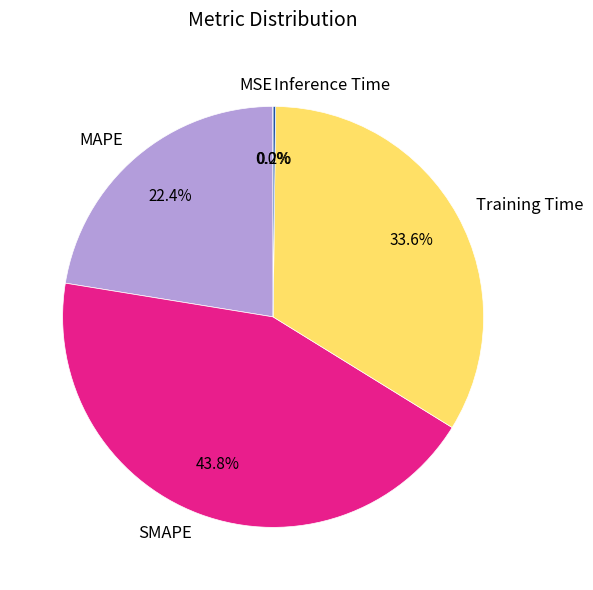

Which has a higher value, SMAPE or MAPE?

SMAPE